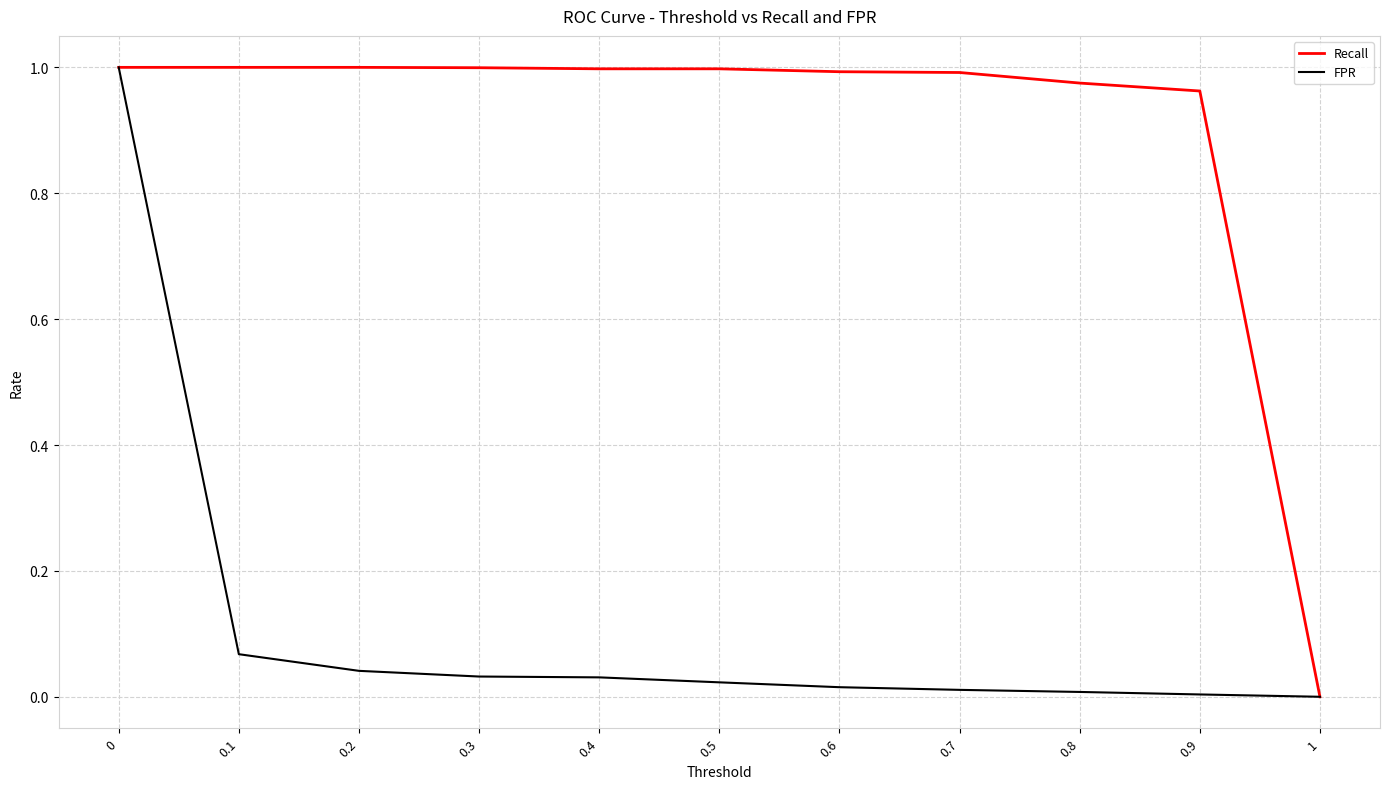

Which series has the largest total across all categories?

Recall